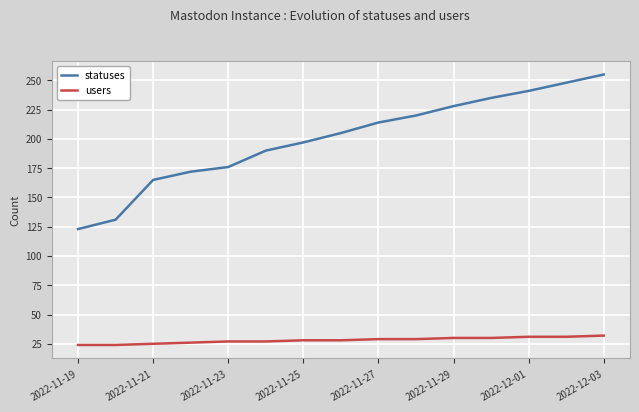

True or false: statuses and users intersect in this chart.

False